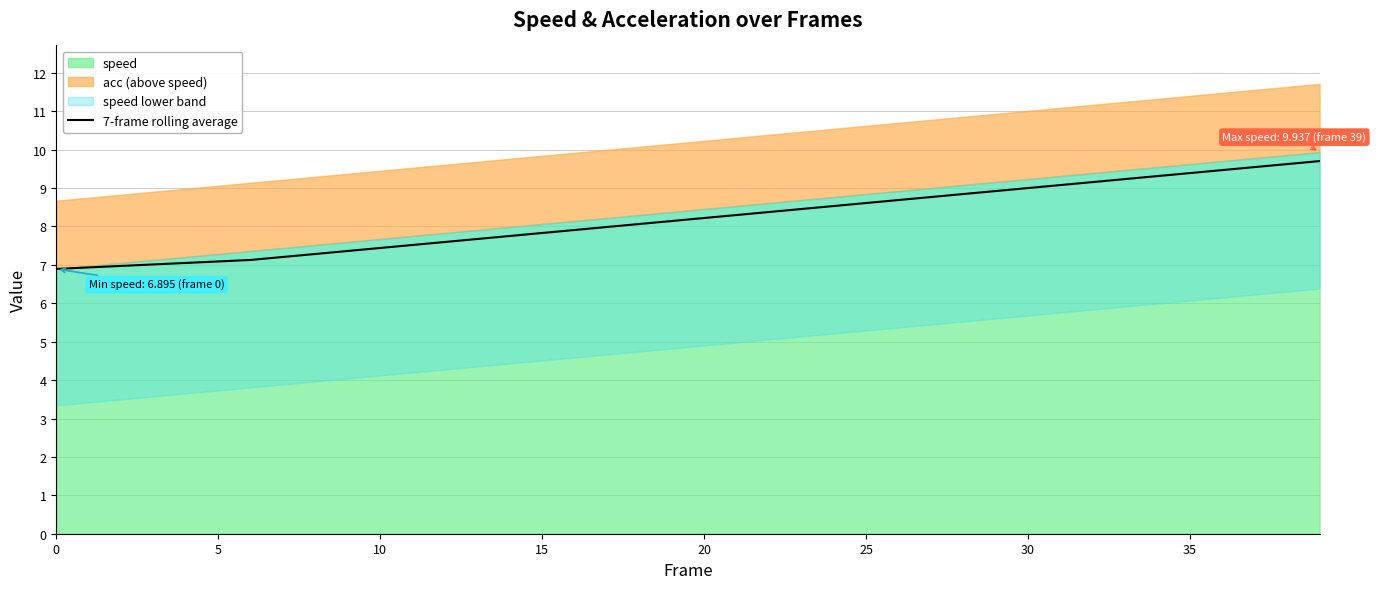

At which label does the data first exceed 8?

18